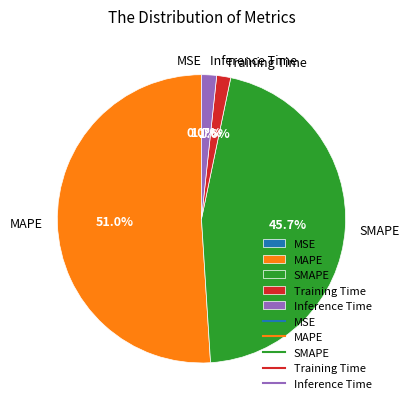

What is the largest slice in the pie chart?

MAPE